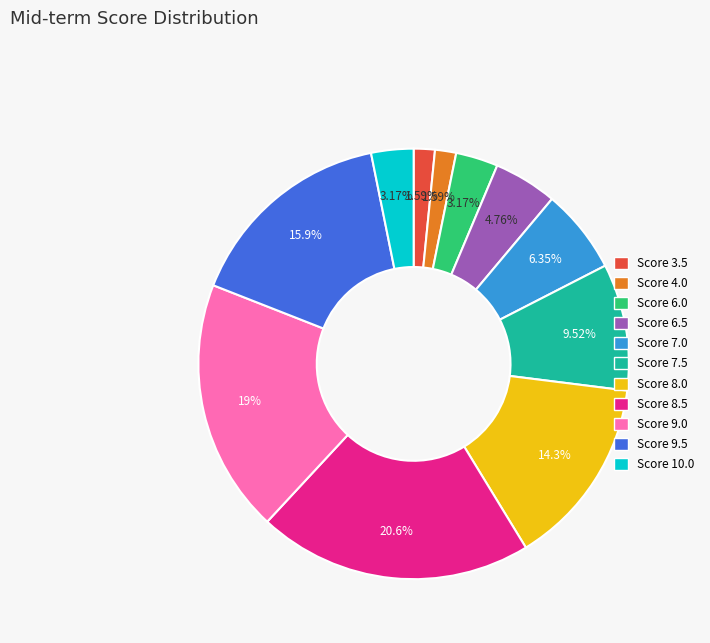

Is there a majority slice in this chart?

No